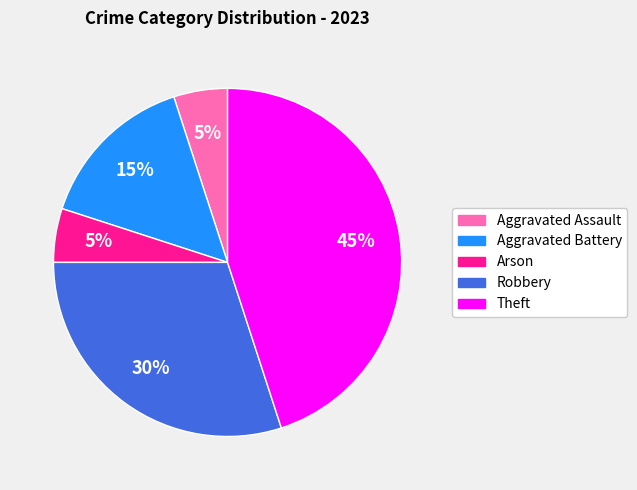

Is it true that Robbery is 37% of the pie?

False